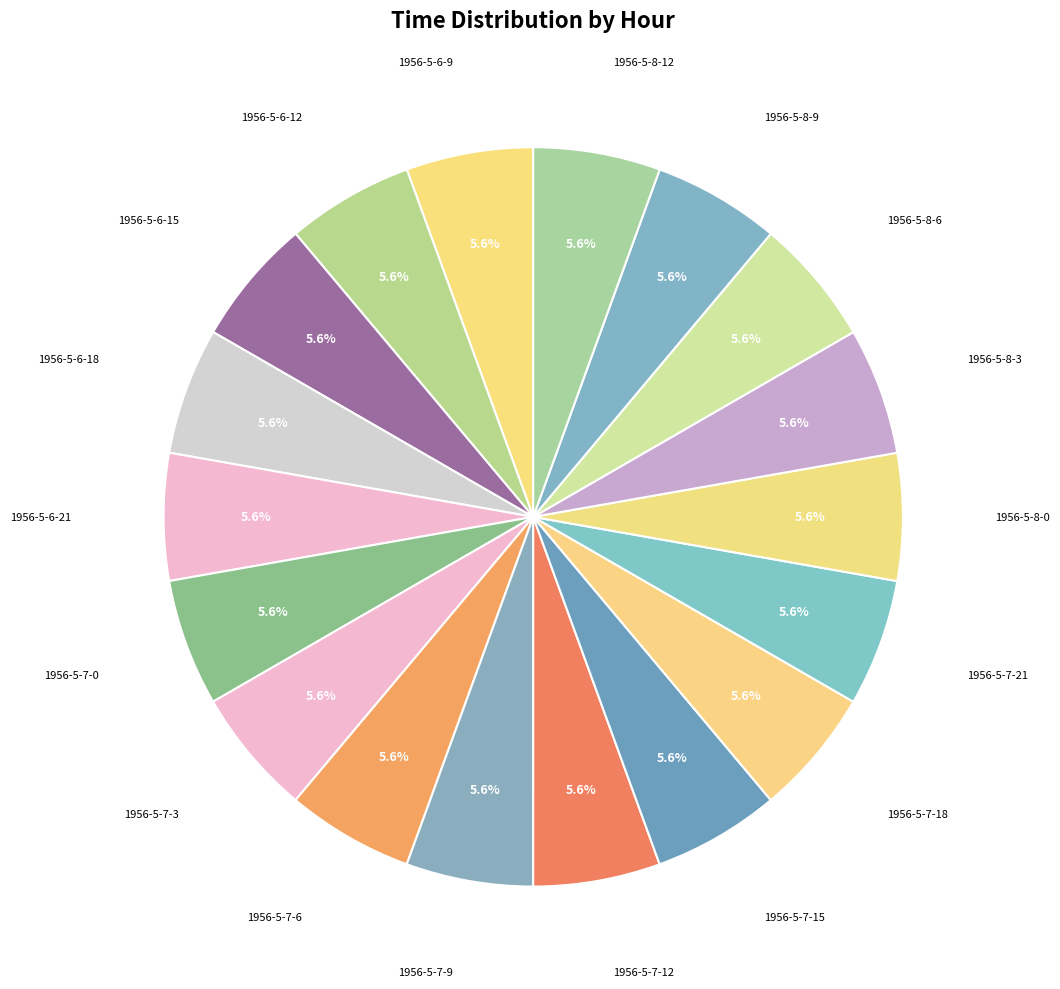

How many slices are in this pie chart?

18